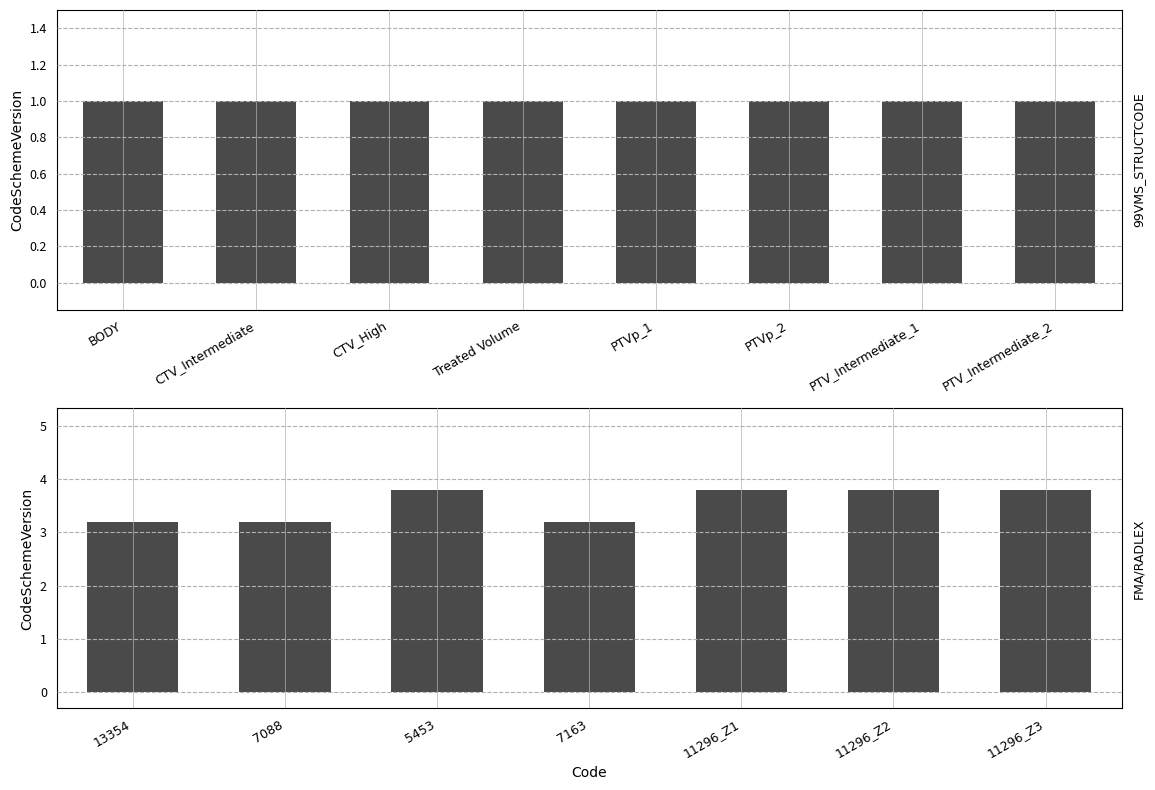

What is the approximate value at 13354?

3.2